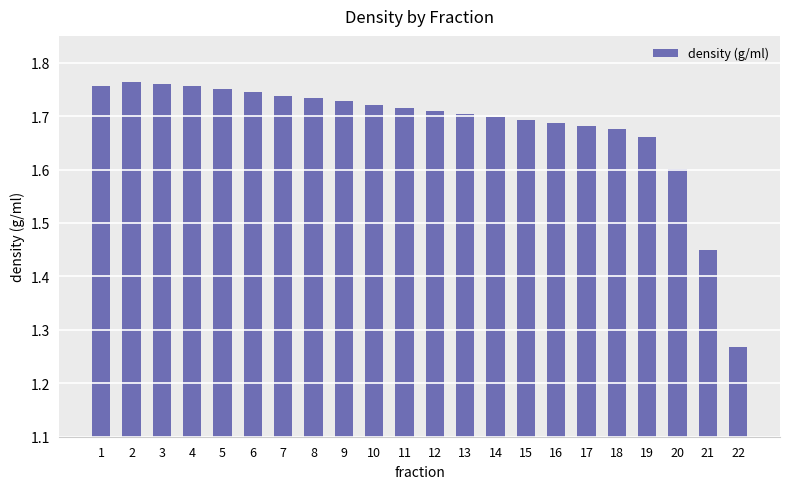

Approximately how many times larger is the value at 16 compared to 9?

1.0